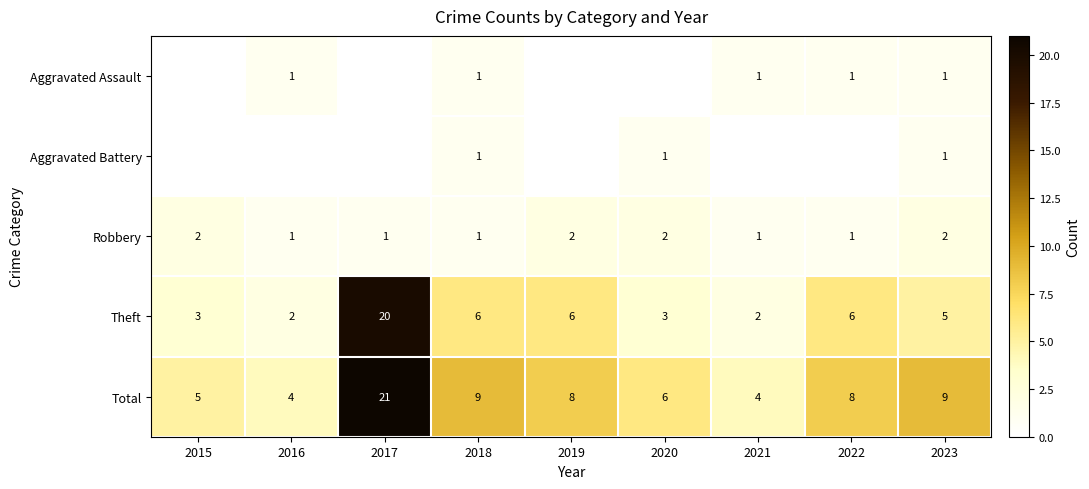

The value of Total at 2015 is 9. True or false?

False